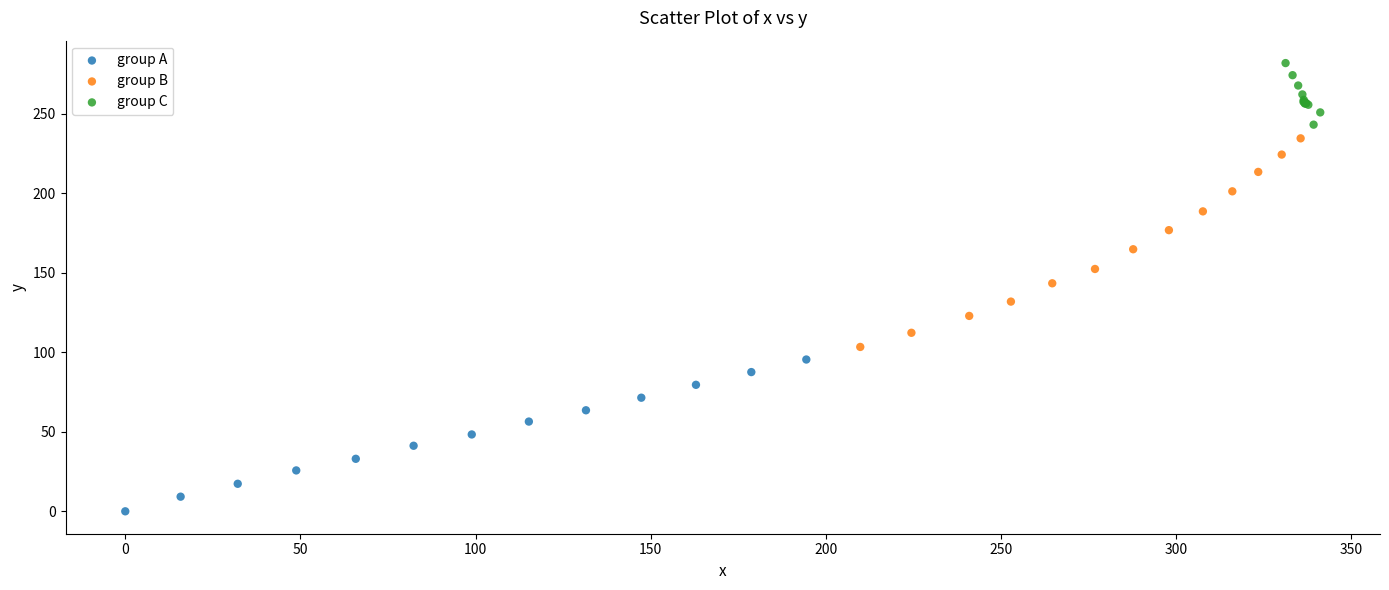

Which series reaches the minimum Y coordinate?

group A